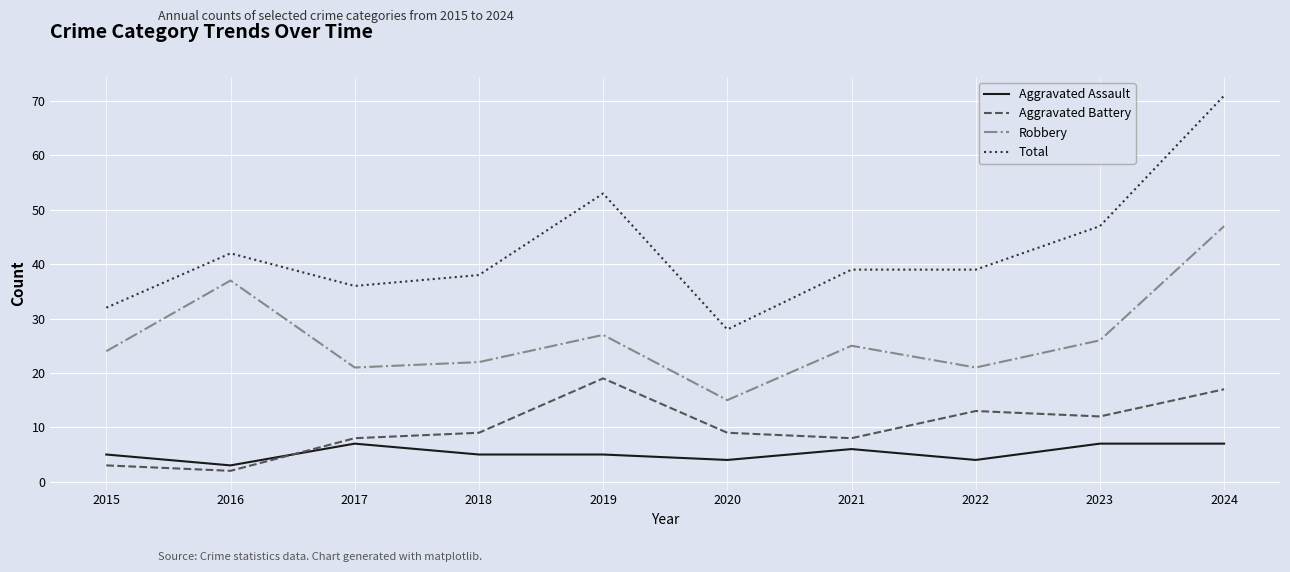

Which series has the largest range (max minus min)?

Total